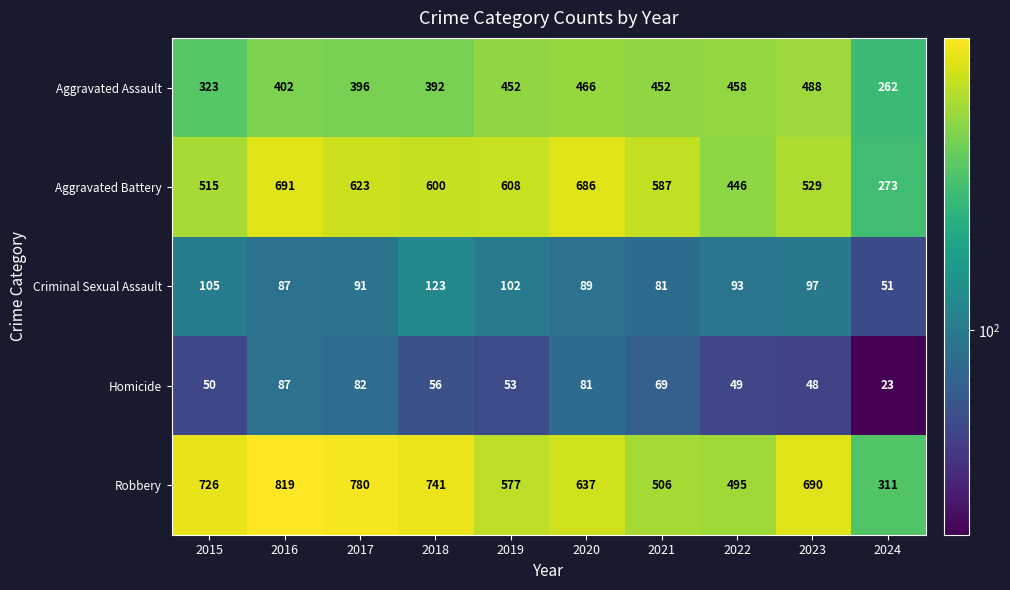

Which label corresponds to the smallest value in the chart?

2024